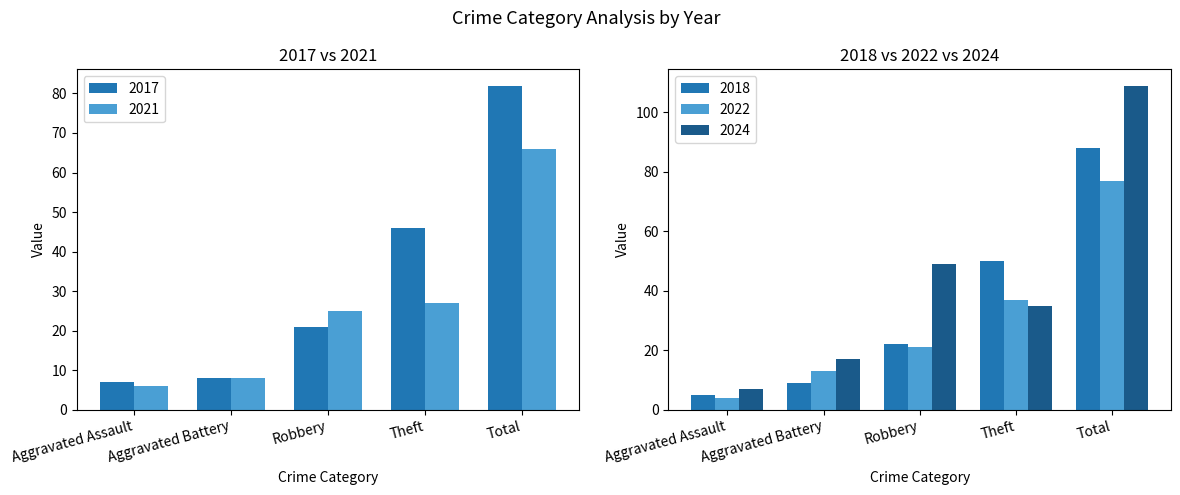

What is the maximum value shown in the chart?

109